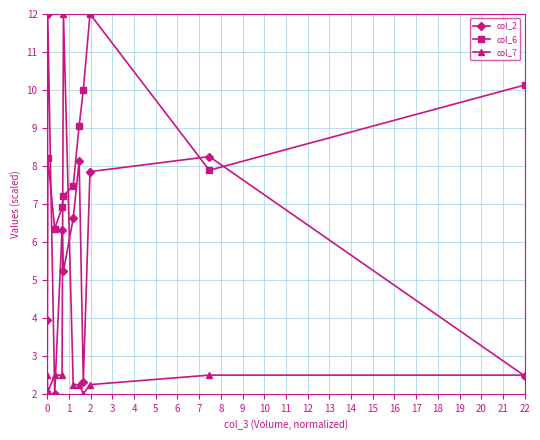

True or false: col_7 and col_2 cross at least once.

True